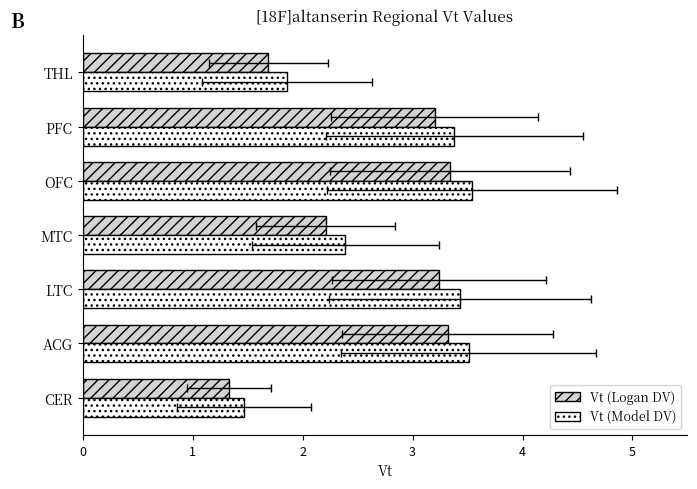

List the series in order of their peak value, highest first.

Vt (Model DV), Vt (Logan DV)